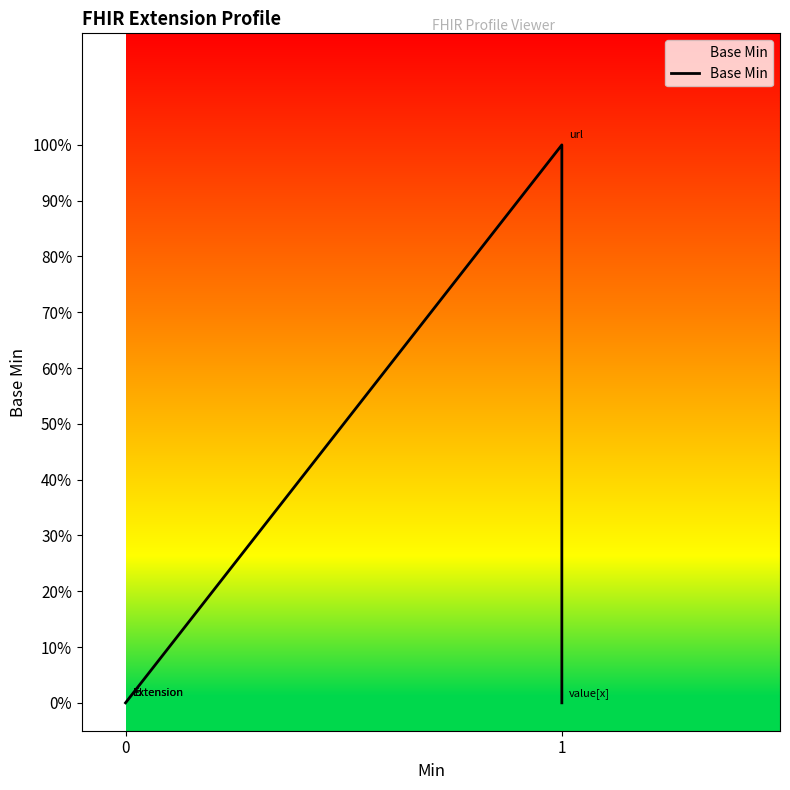

What is the difference between the maximum and second lowest values?

1